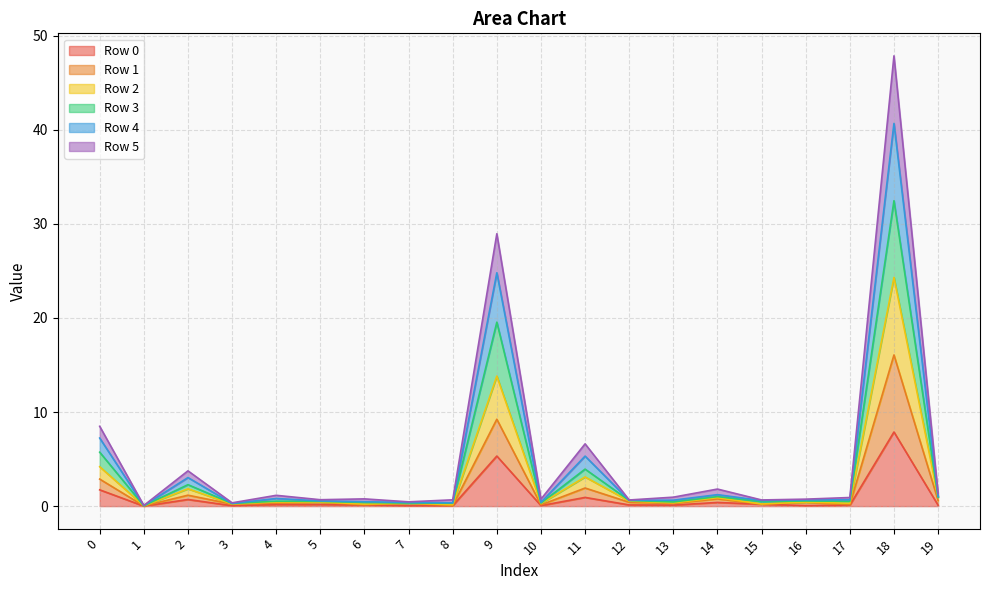

At which category is the sum across all series the highest?

18